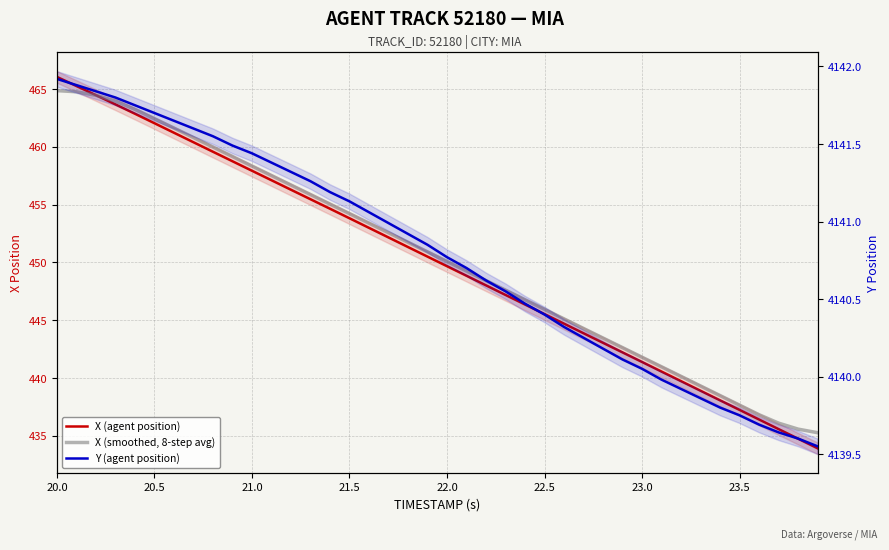

Does the chart have visible grid lines?

Yes